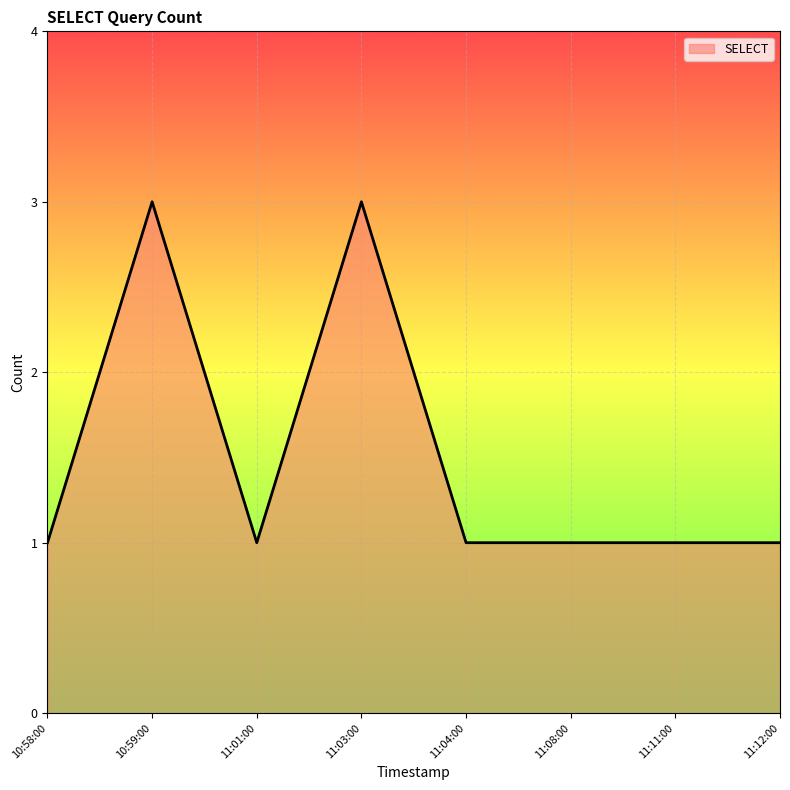

What is the maximum value shown in the chart?

3